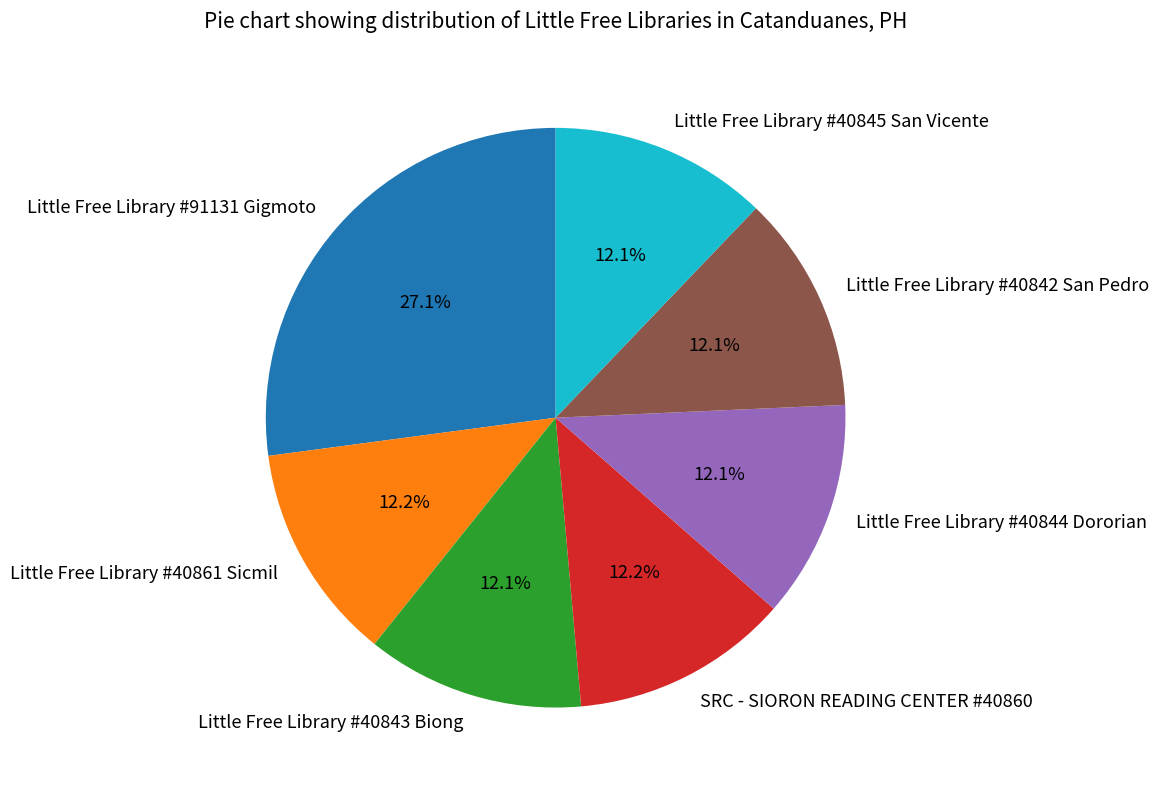

To the nearest percent, what portion does Little Free Library #40845 San Vicente represent?

12%